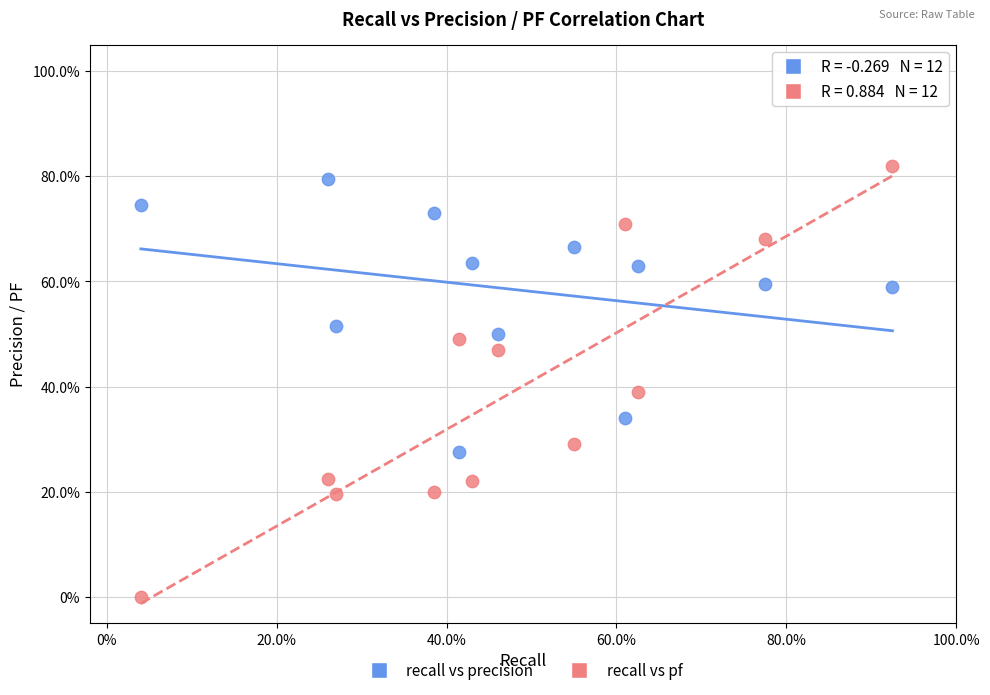

Which series reaches the minimum Y coordinate?

recall vs pf